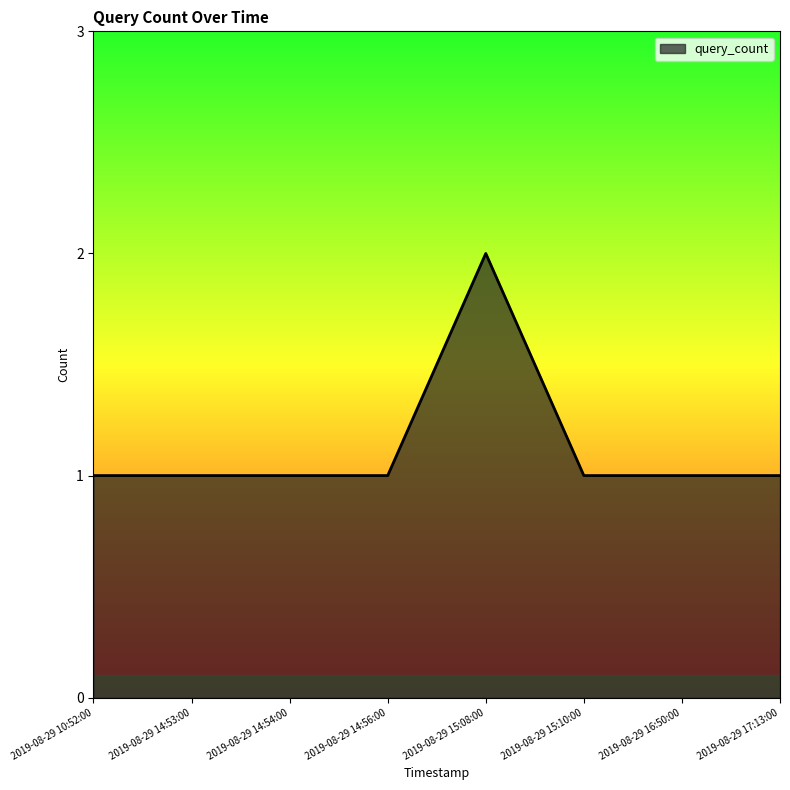

What is the sum of the values at 2019-08-29 14:53:00 and 2019-08-29 17:13:00?

2